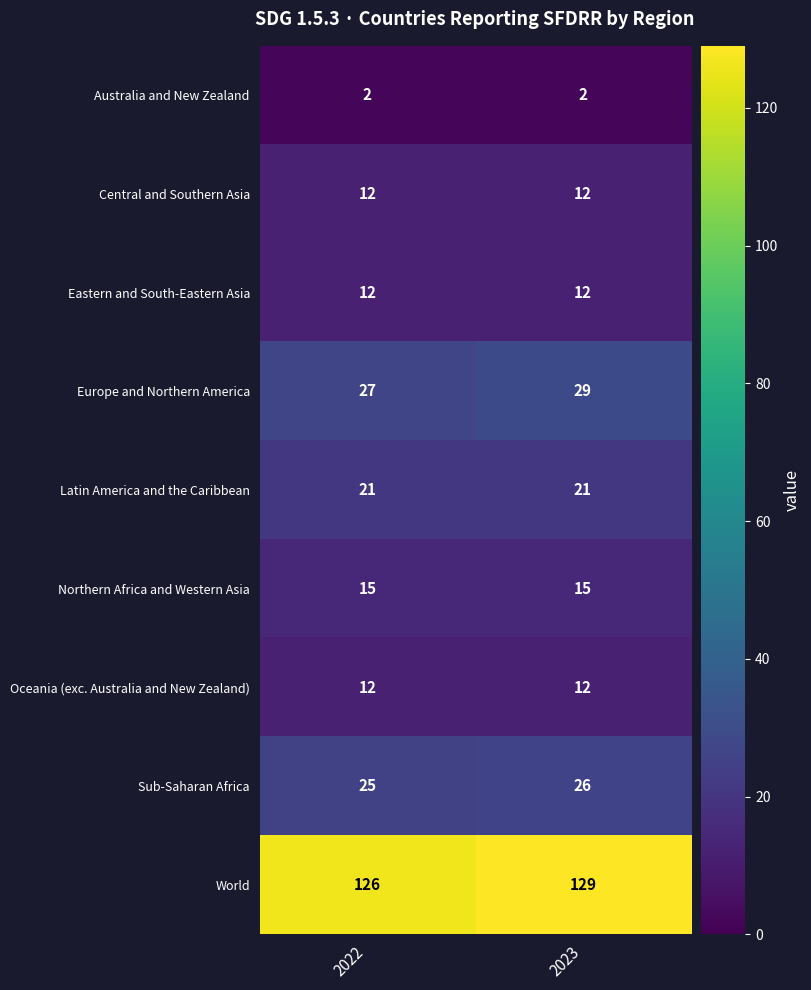

The Eastern and South-Eastern Asia series shows 4 at 2022. True or false?

False